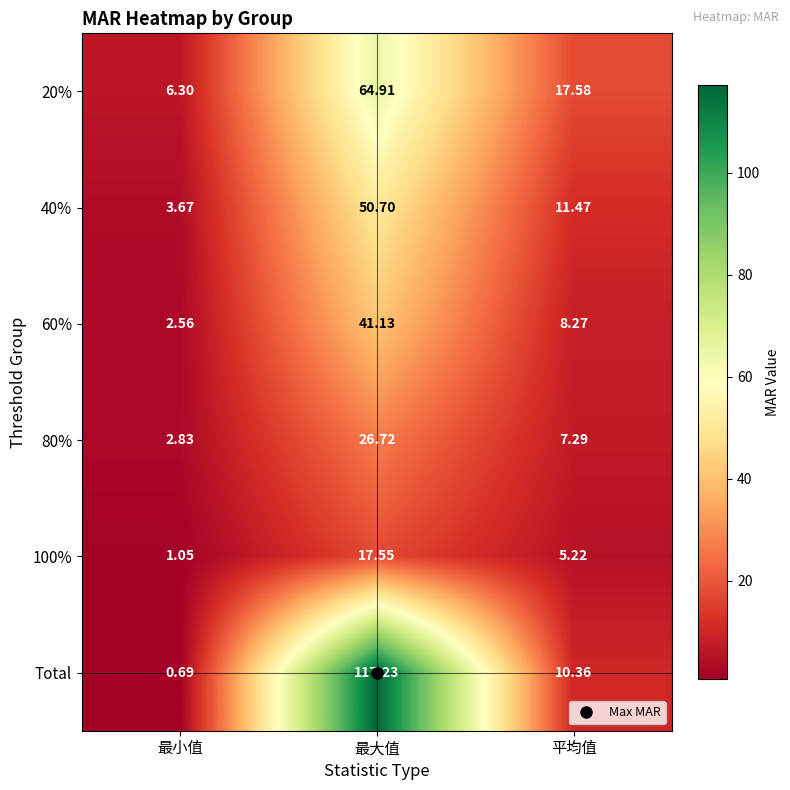

Which series has the largest total across all categories?

Total